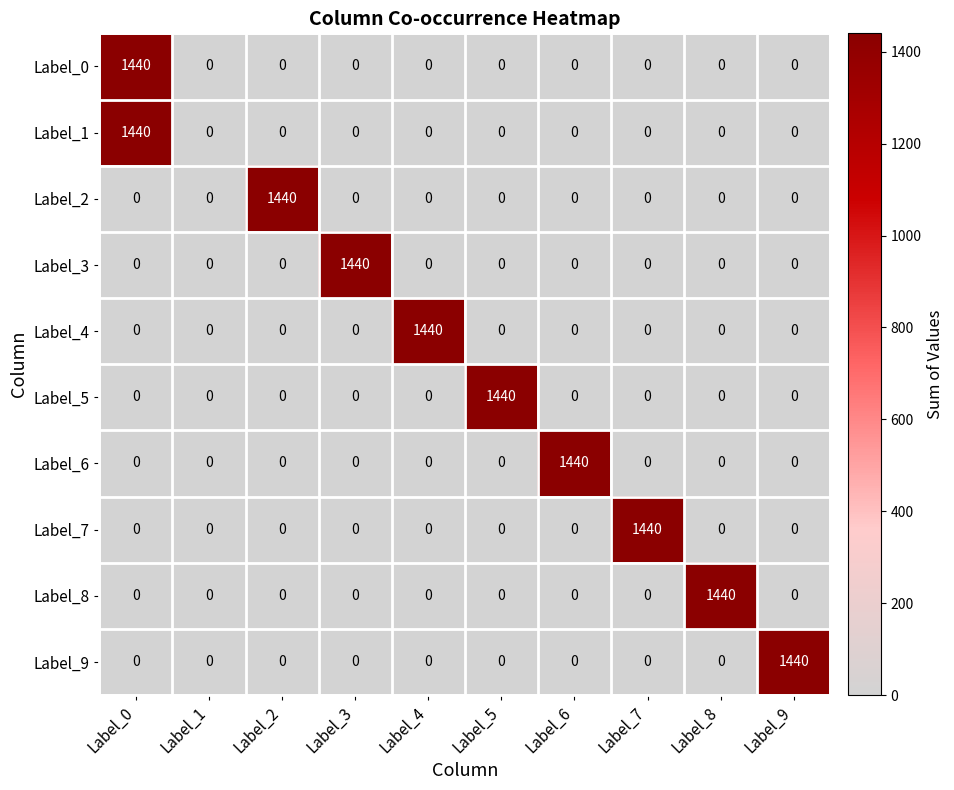

What is the greatest value displayed?

1440